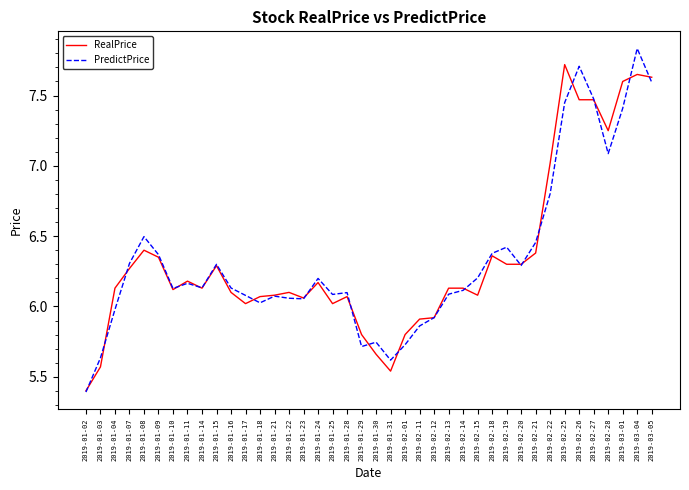

Count the number of categories in the chart.

40